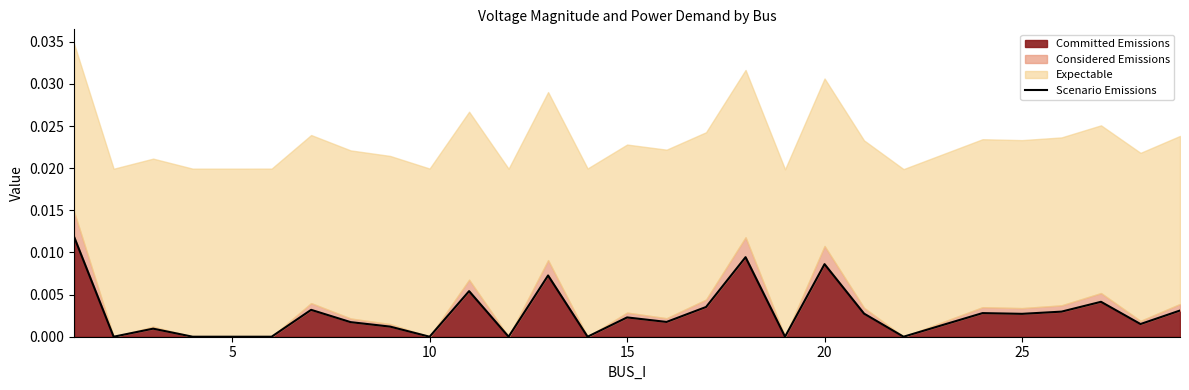

How many interior local valleys (lower than both neighbors) does the data have?

9